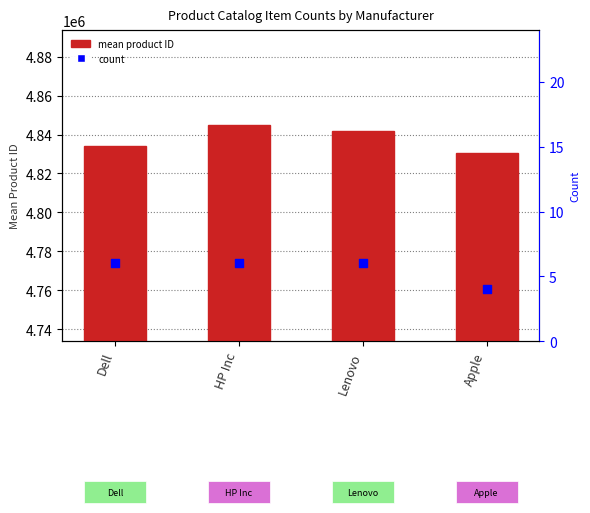

Approximately how many times larger is the value at Apple compared to Lenovo?

1.0